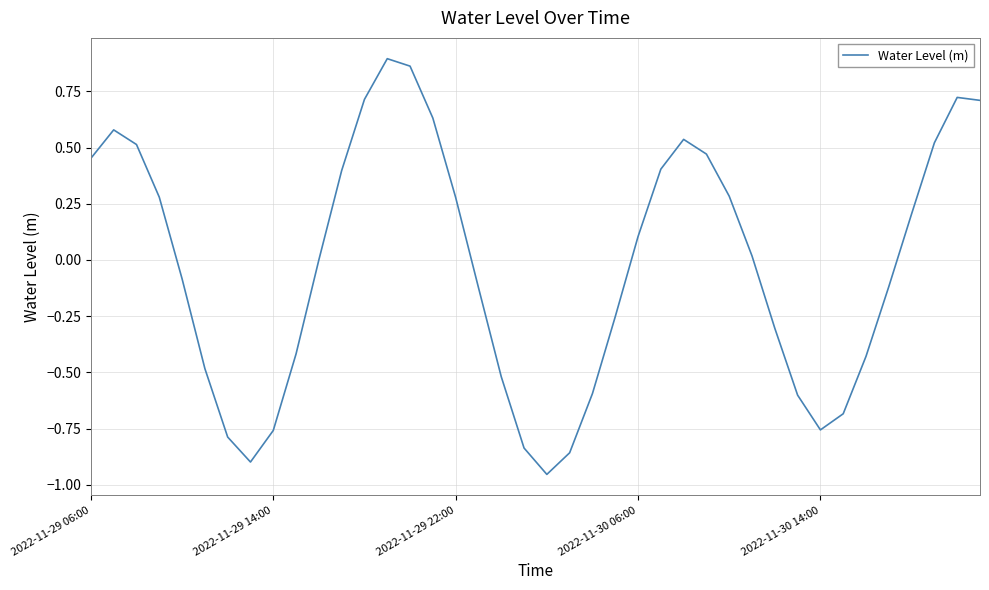

What is the difference between the maximum and minimum values?

1.8